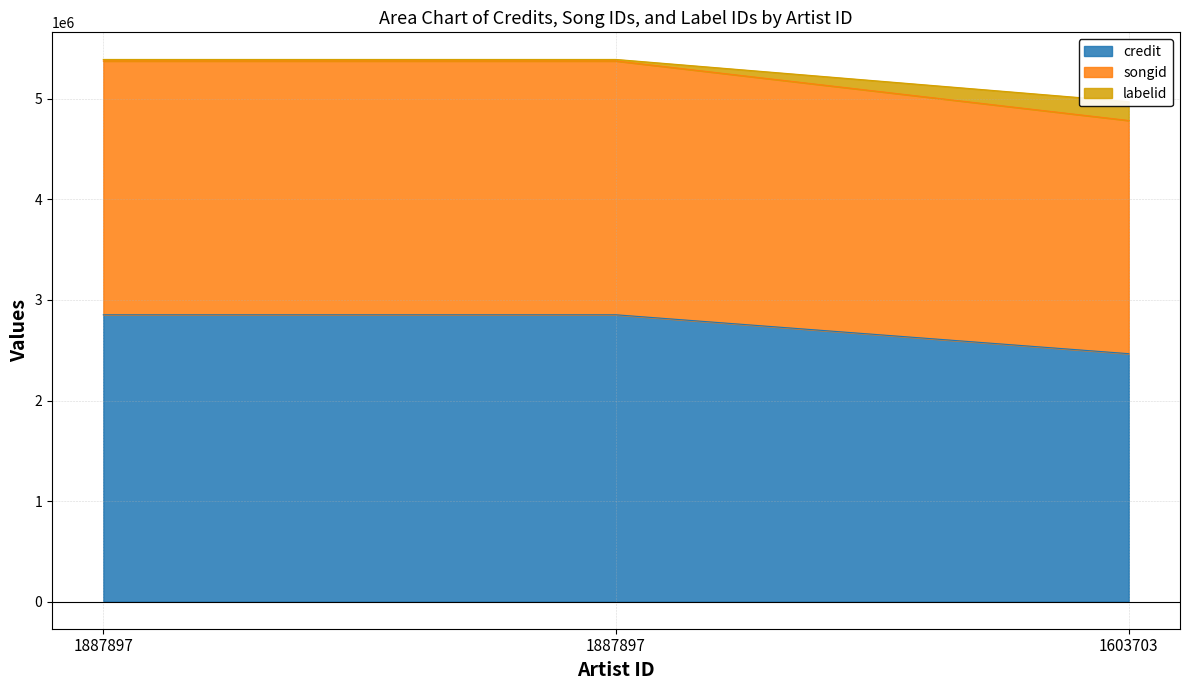

How many values in the credit series are below 2852764?

1